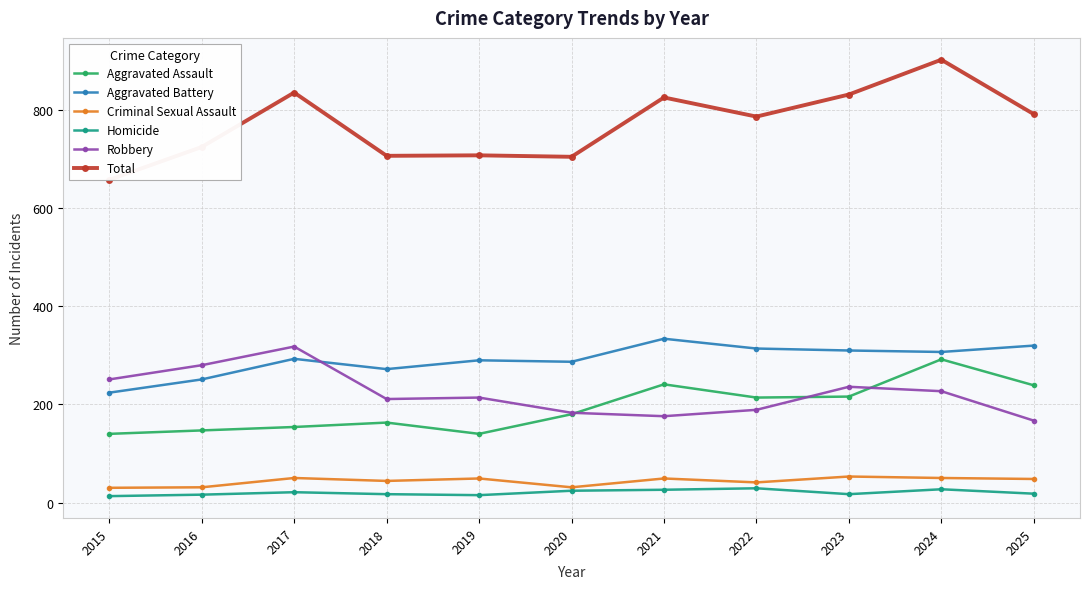

What is the difference between the Total values at 2025 and 2016?

67